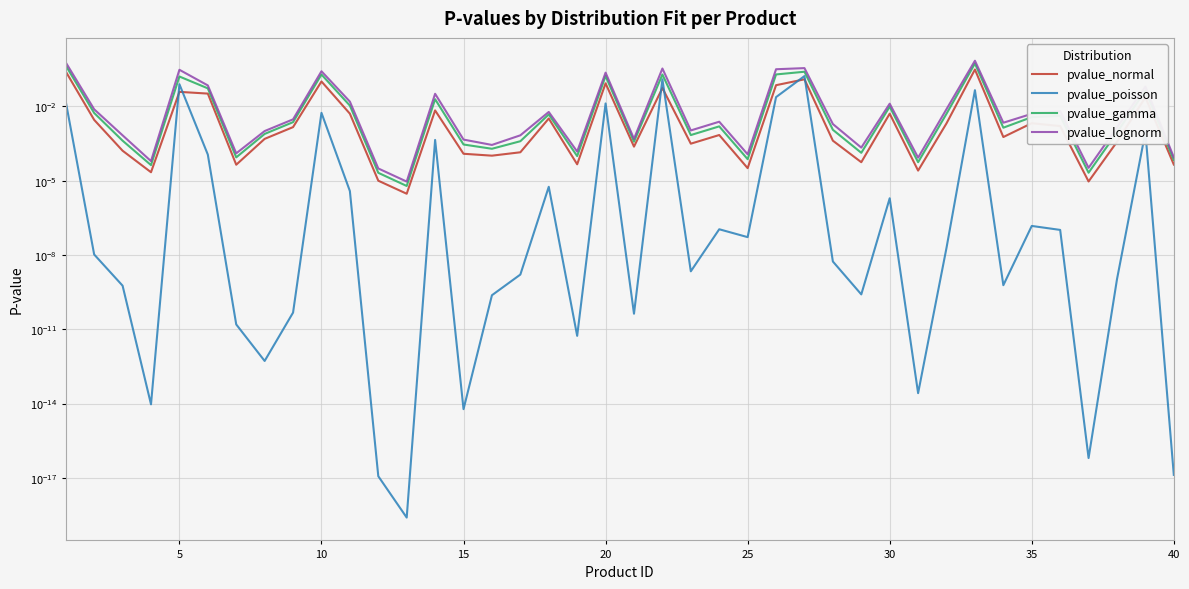

Is this an area chart (filled region under the line)?

No